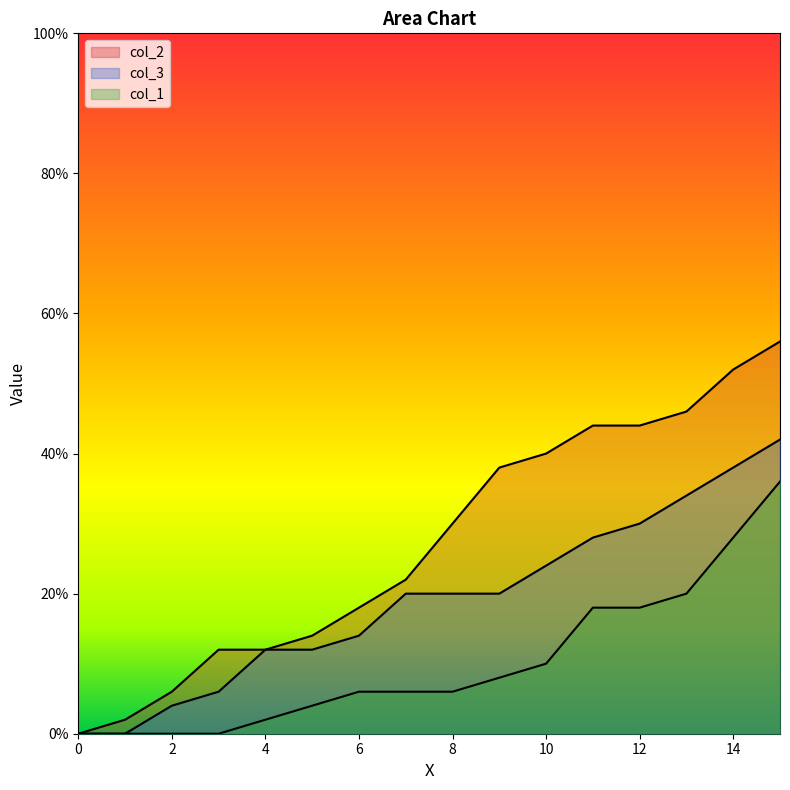

Reading left to right, transcribe all the data shown in this chart.

col_2: 0=0.0	1=0.0	2=0.1	3=0.1	4=0.1	5=0.1	6=0.2	7=0.2	8=0.3	9=0.4	10=0.4	11=0.4	12=0.4	13=0.5	14=0.5	15=0.6
col_3: 0=0.0	1=0.0	2=0.0	3=0.1	4=0.1	5=0.1	6=0.1	7=0.2	8=0.2	9=0.2	10=0.2	11=0.3	12=0.3	13=0.3	14=0.4	15=0.4
col_1: 0=0.0	1=0.0	2=0.0	3=0.0	4=0.0	5=0.0	6=0.1	7=0.1	8=0.1	9=0.1	10=0.1	11=0.2	12=0.2	13=0.2	14=0.3	15=0.4